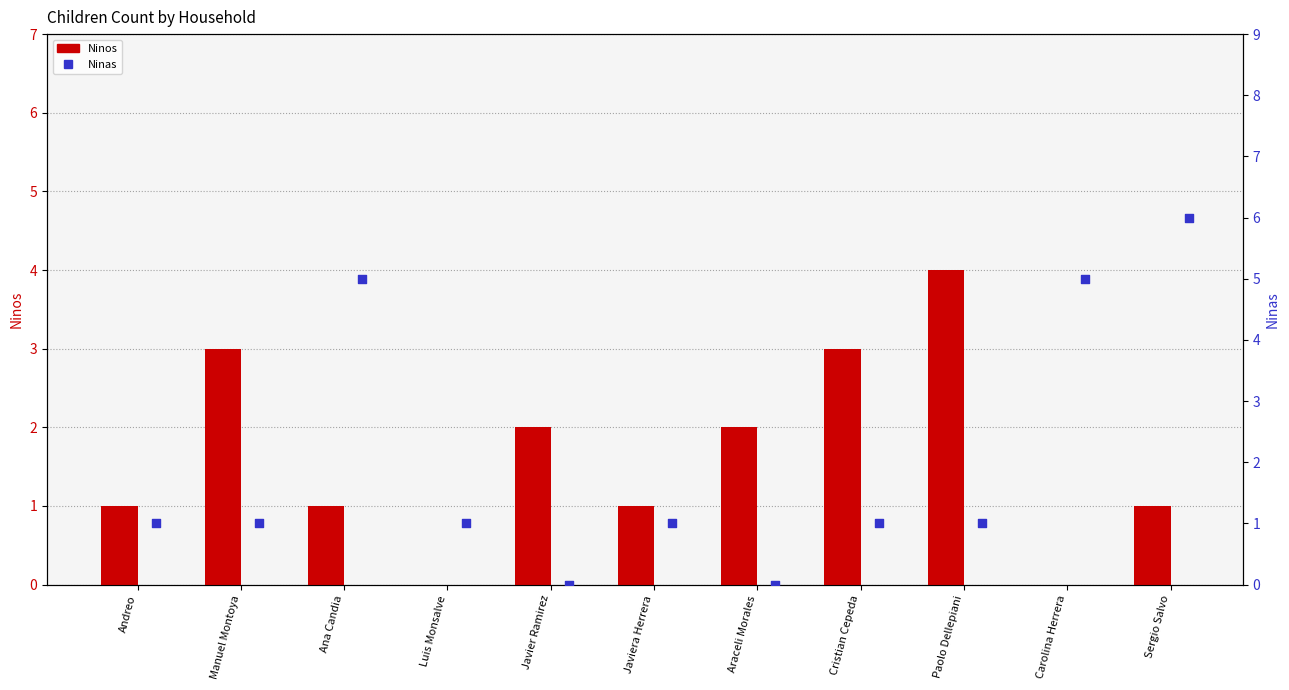

Which series has the widest spread of Y values?

Ninas